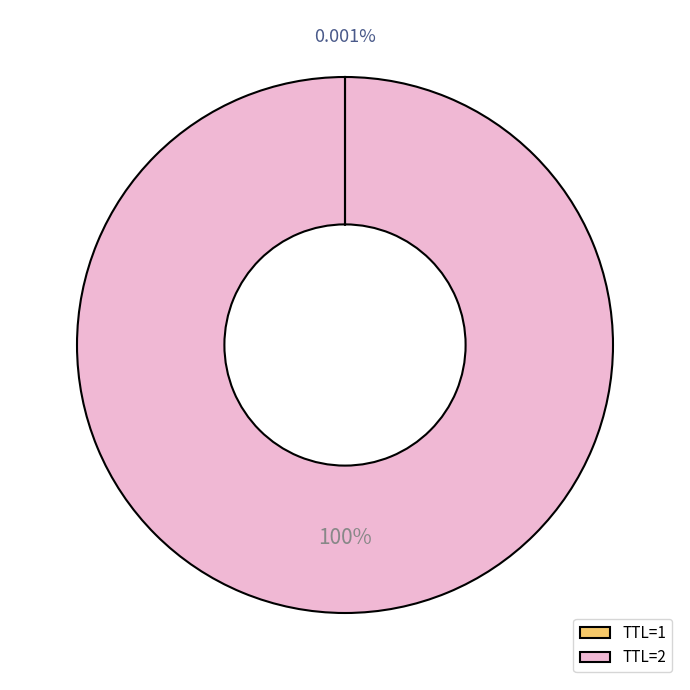

Which slice represents more than half of the pie?

TTL=2